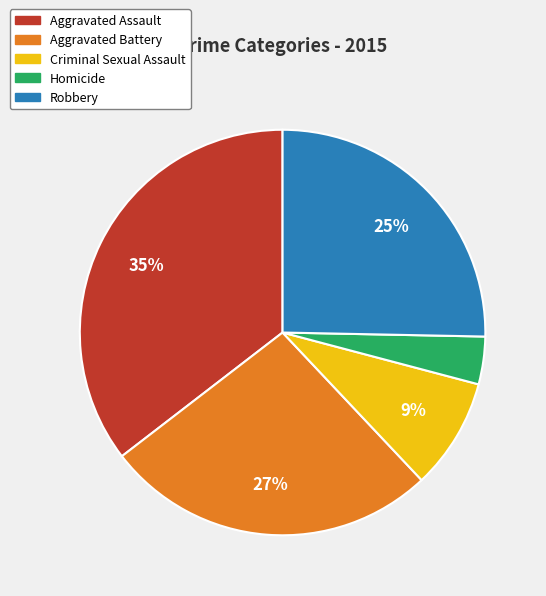

To the nearest percent, what is the difference between the Aggravated Battery and Criminal Sexual Assault slice percentages?

18%